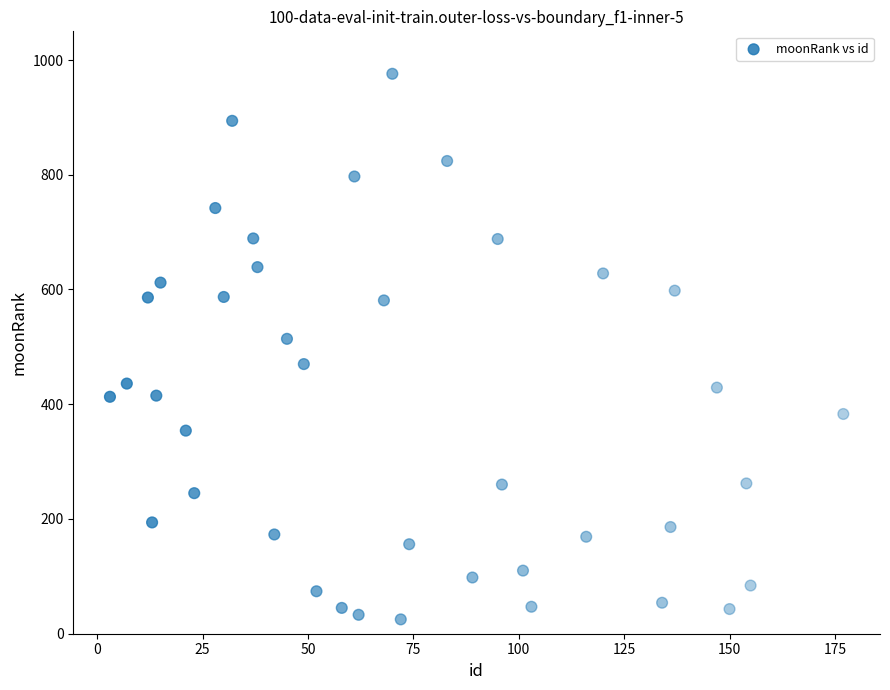

What Y value in the scatter plot is closest to 500?

514